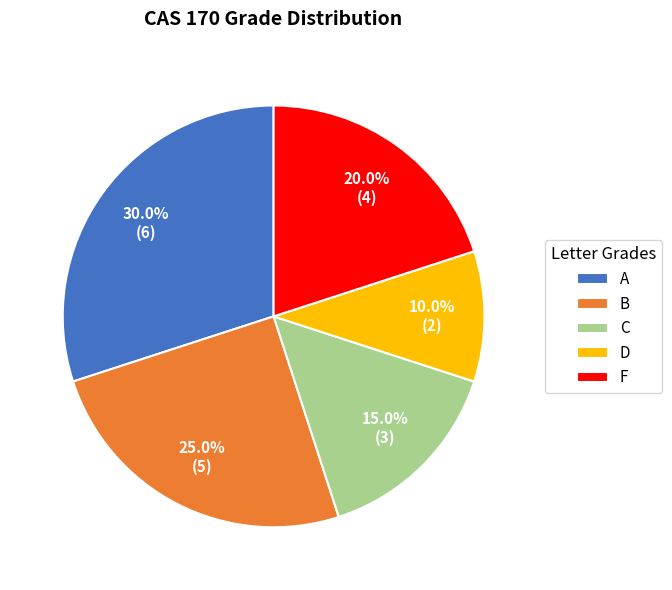

To the nearest percent, what portion does C represent?

15%